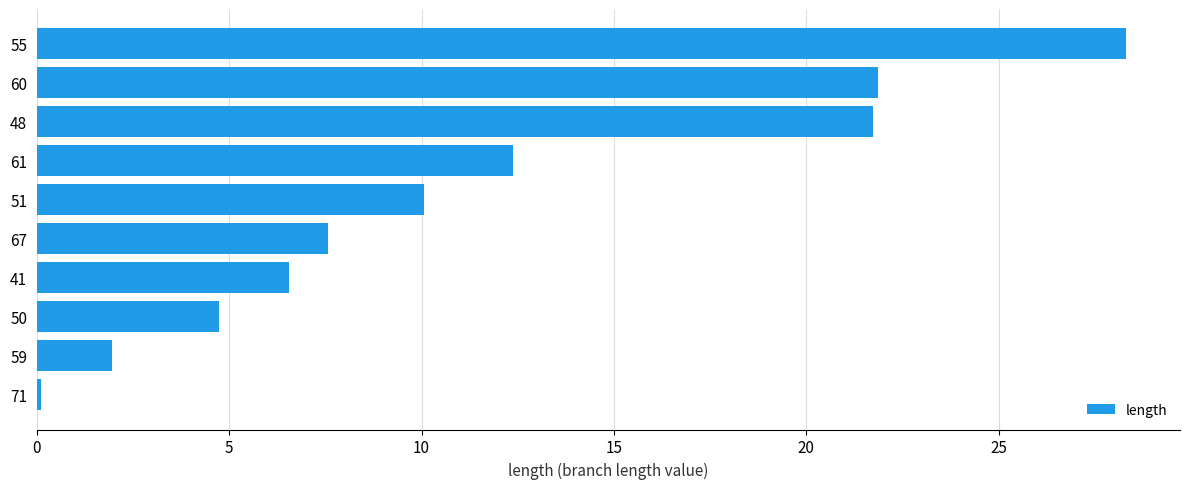

The chart shows a value of 10.1 at 51. True or false?

True